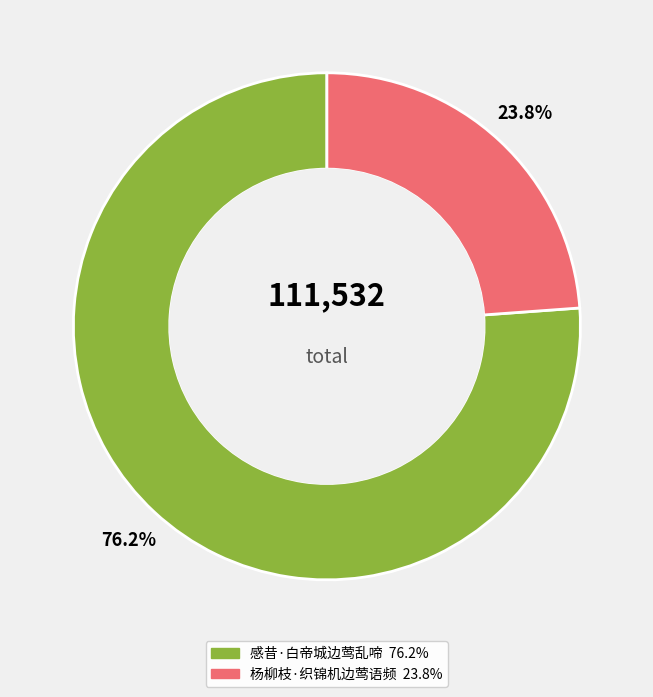

Combined, what portion of the pie is 杨柳枝·织锦机边莺语频 and 感昔·白帝城边莺乱啼?

100.0%